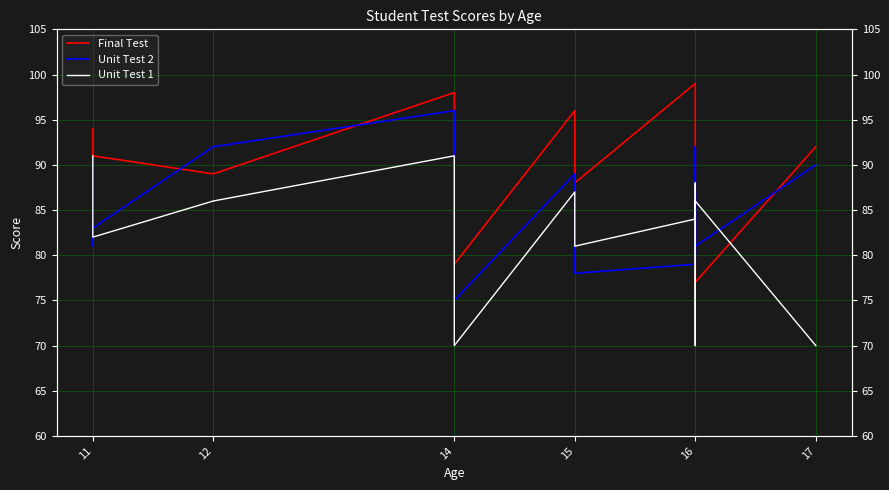

What is the sum of all Final Test values?

1527